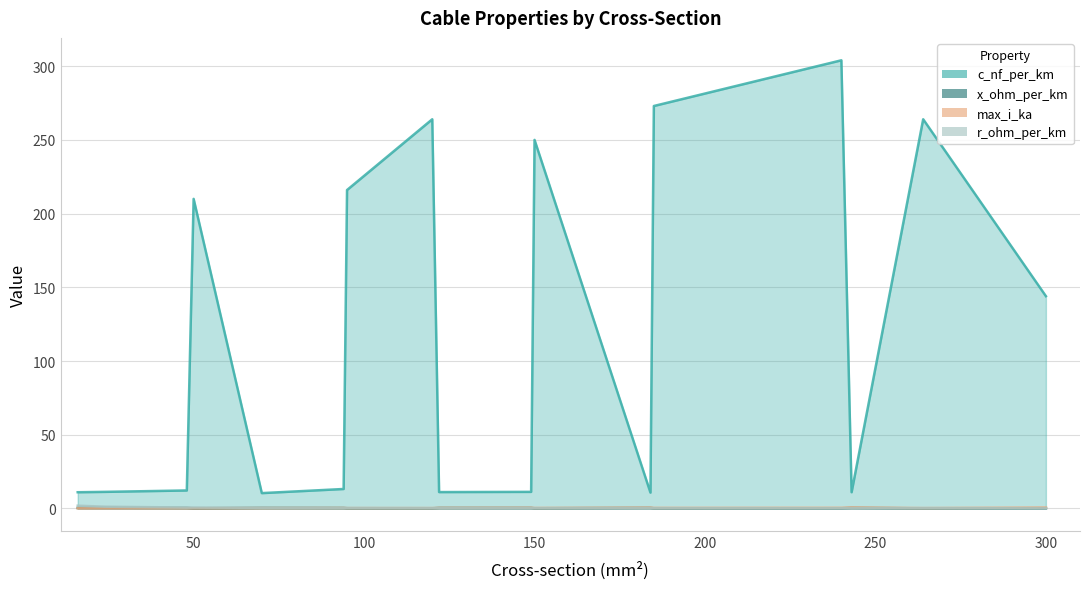

Reading left to right, extract all data points from this chart.

c_nf_per_km: 16=11.0	24=11.2	48=12.2	50=210.0	70=10.4	94=13.2	95=216.0	120=264.0	122=11.1	149=11.2	150=250.0	184=10.8	185=273.0	240=304.0	243=11.0	264=264.0	300=144.0
x_ohm_per_km: 16=0.3	24=0.3	48=0.3	50=0.1	70=0.3	94=0.3	95=0.1	120=0.1	122=0.3	149=0.3	150=0.1	184=0.3	185=0.1	240=0.1	243=0.3	264=0.1	300=0.1
max_i_ka: 16=0.1	24=0.1	48=0.2	50=0.1	70=0.3	94=0.3	95=0.3	120=0.2	122=0.4	149=0.5	150=0.3	184=0.5	185=0.4	240=0.4	243=0.6	264=0.2	300=0.6
r_ohm_per_km: 16=1.9	24=1.2	48=0.6	50=0.6	70=0.4	94=0.3	95=0.3	120=0.2	122=0.2	149=0.2	150=0.2	184=0.2	185=0.2	240=0.1	243=0.1	264=0.2	300=0.1